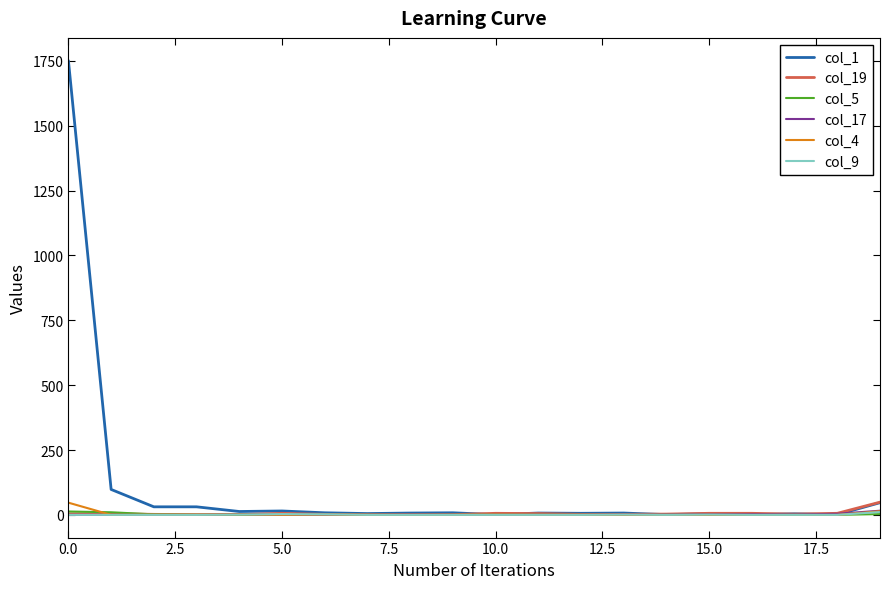

What are all the series names shown in the legend?

col_1, col_19, col_5, col_17, col_4, col_9